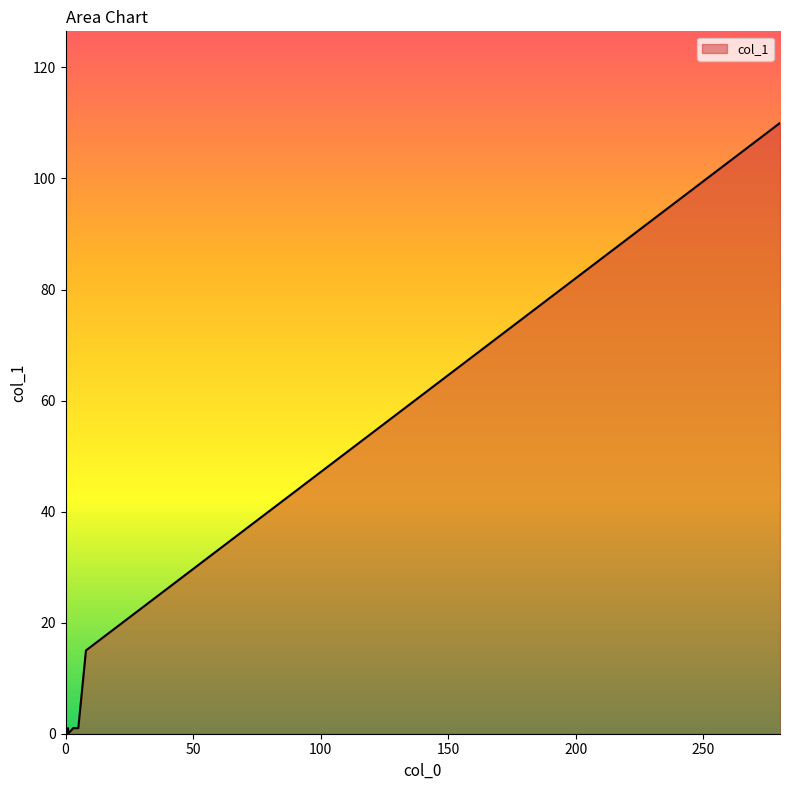

What is the sum of all values?

129